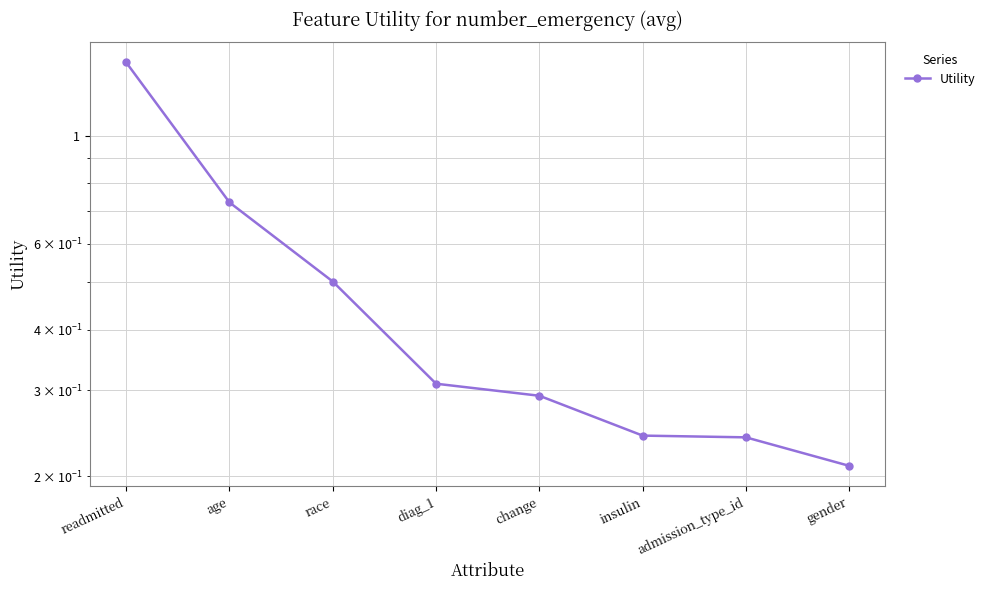

What is the difference between the maximum and minimum values?

1.2